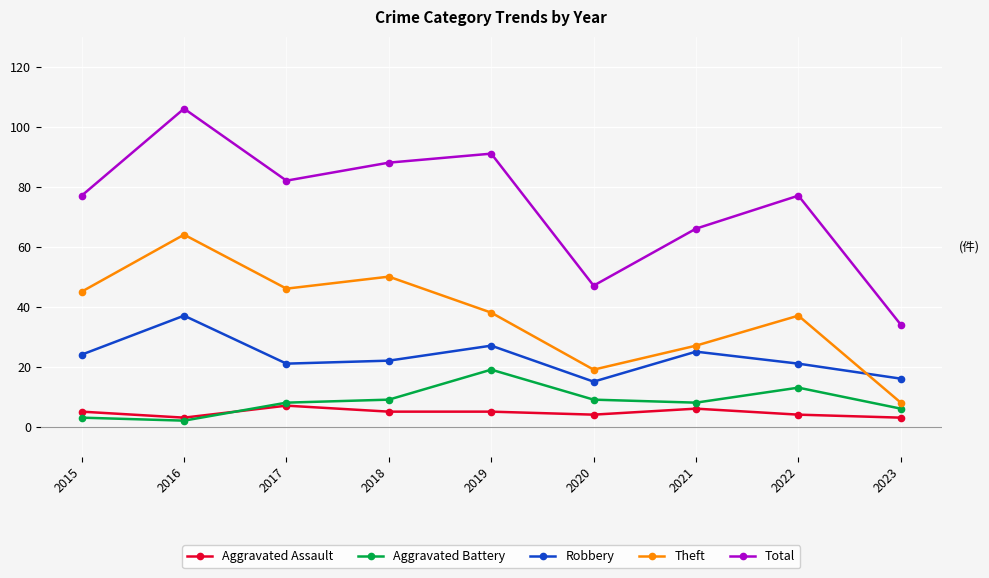

Reading left to right, extract all data points from this chart.

Aggravated Assault: 5	3	7	5	5	4	6	4	3
Aggravated Battery: 3	2	8	9	19	9	8	13	6
Robbery: 24	37	21	22	27	15	25	21	16
Theft: 45	64	46	50	38	19	27	37	8
Total: 77	106	82	88	91	47	66	77	34